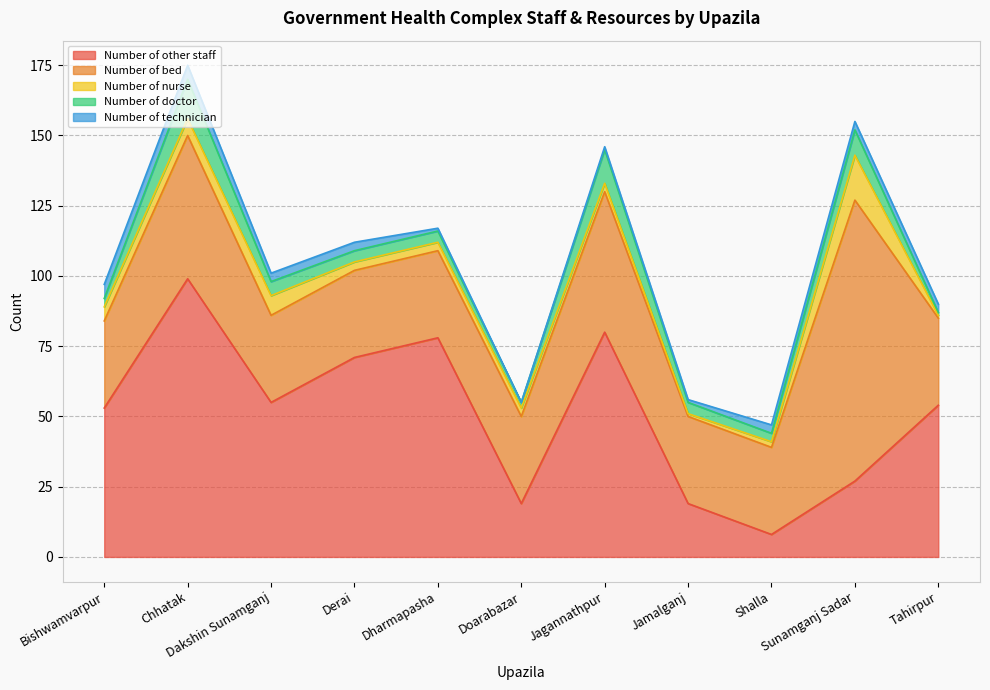

At which label does Number of other staff reach its peak?

Chhatak